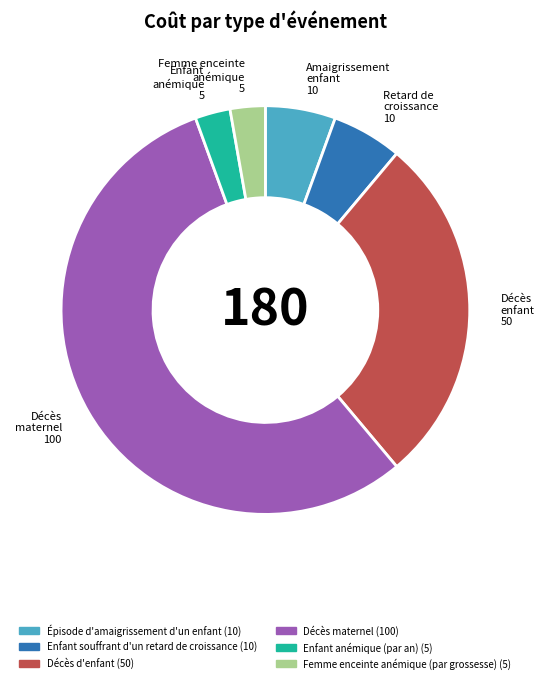

Which category has the biggest portion of the pie?

Décès maternel